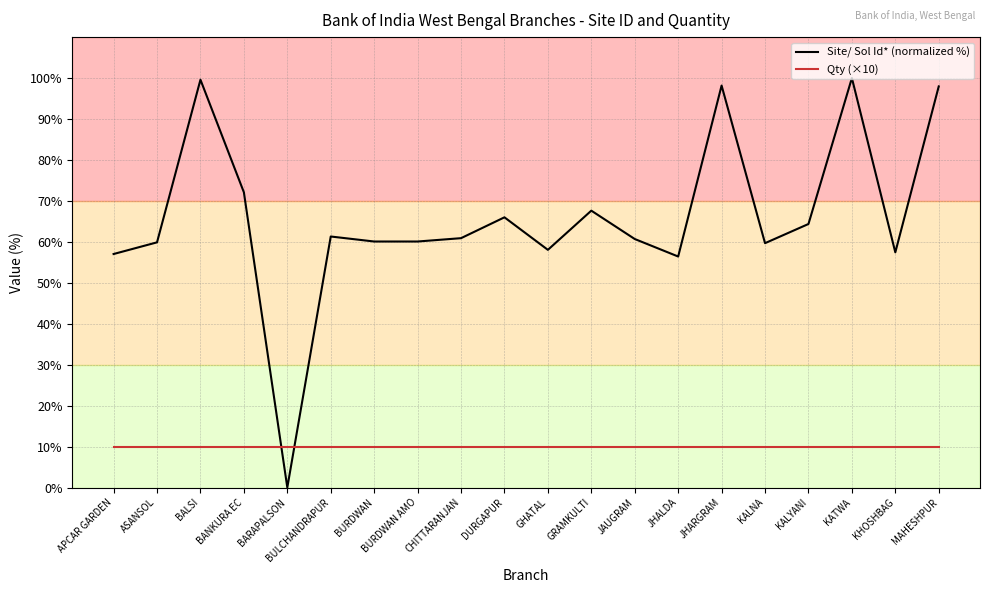

At how many categories does at least one series exceed 14?

19